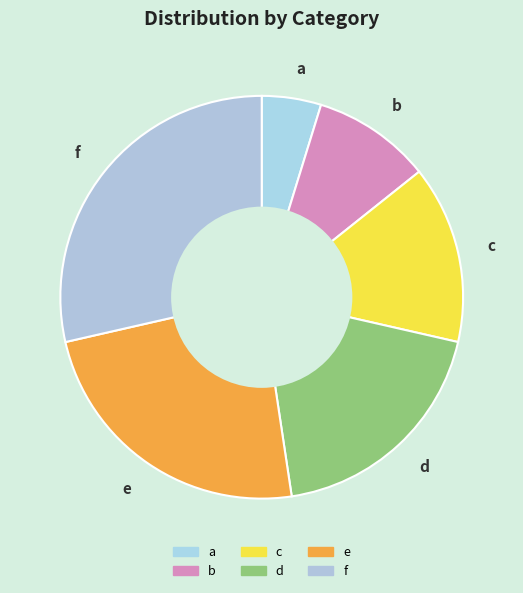

Which slice is the smallest?

a